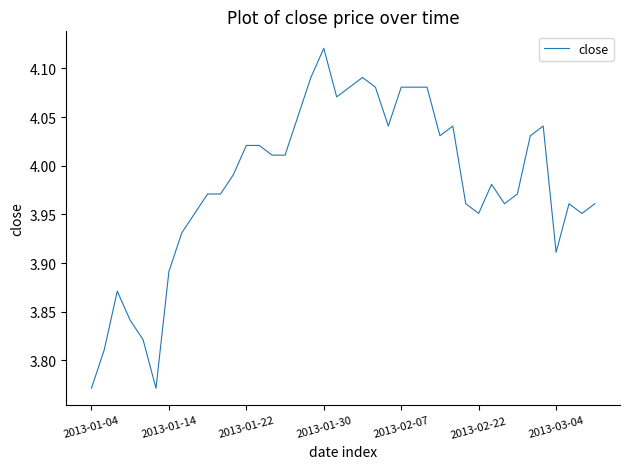

What is the difference between the maximum and minimum values?

0.3